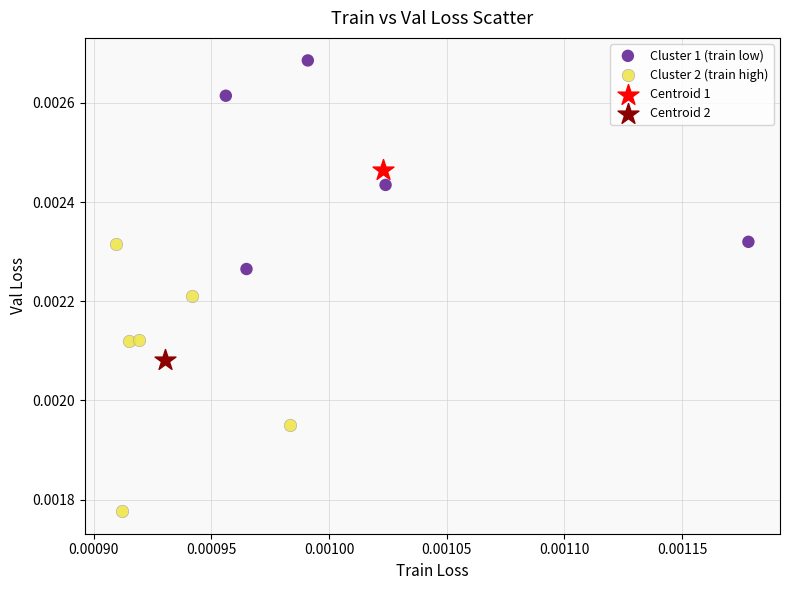

What are all the series names shown in the legend?

Cluster 1 (train low), Cluster 2 (train high), Centroid 1, Centroid 2